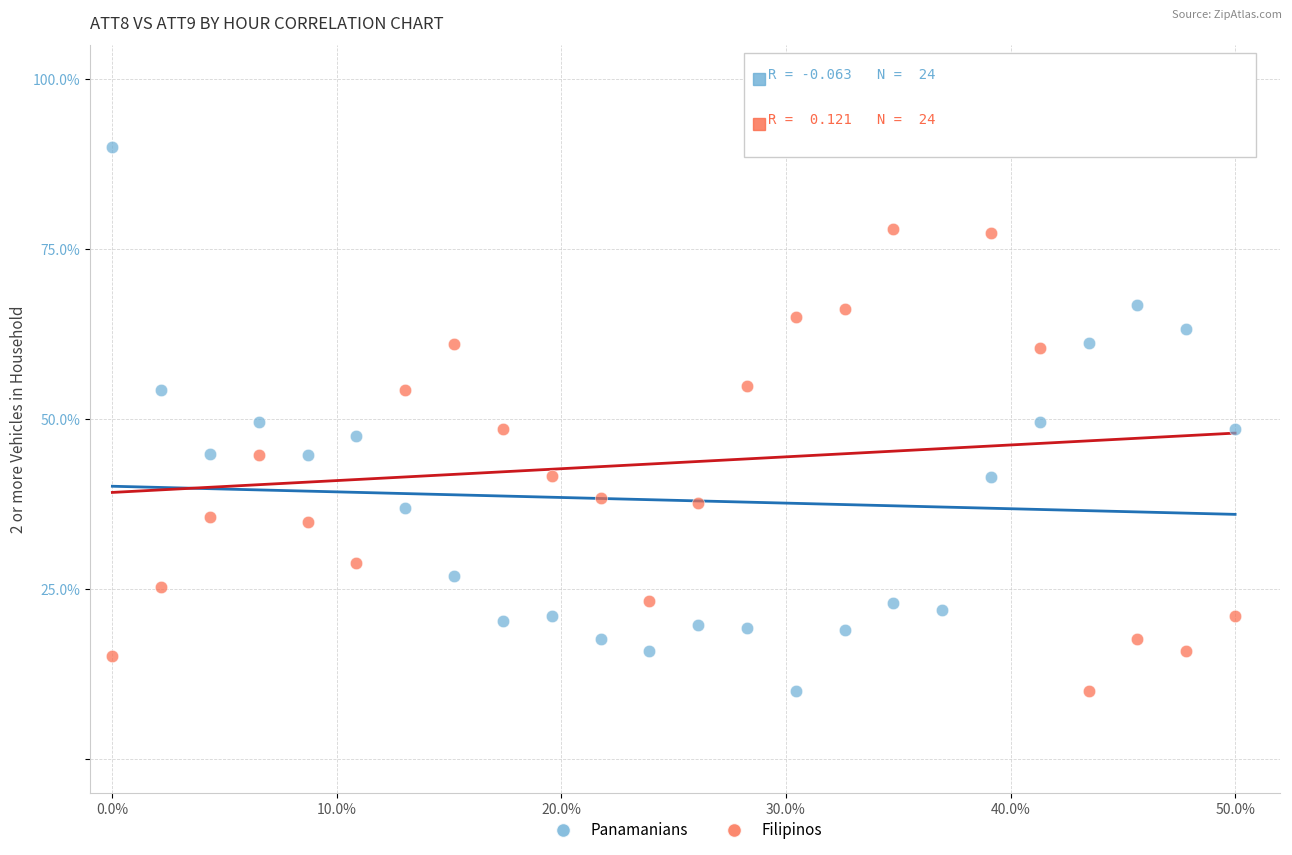

What is the X range (max minus min) for the scatter plot?

50.0